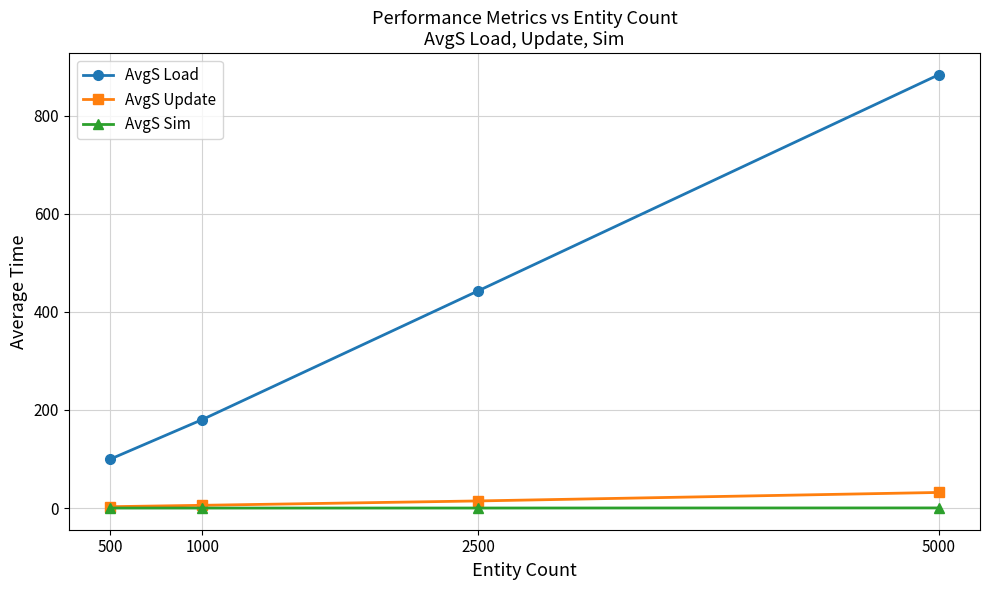

What is the value of the AvgS Update point at the 1st from the left?

2.8